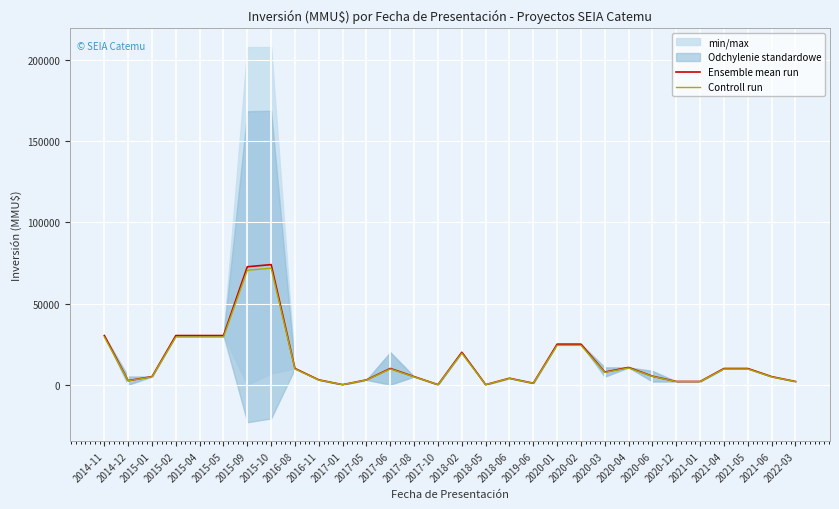

At which category is the sum across all series the highest?

2015-10